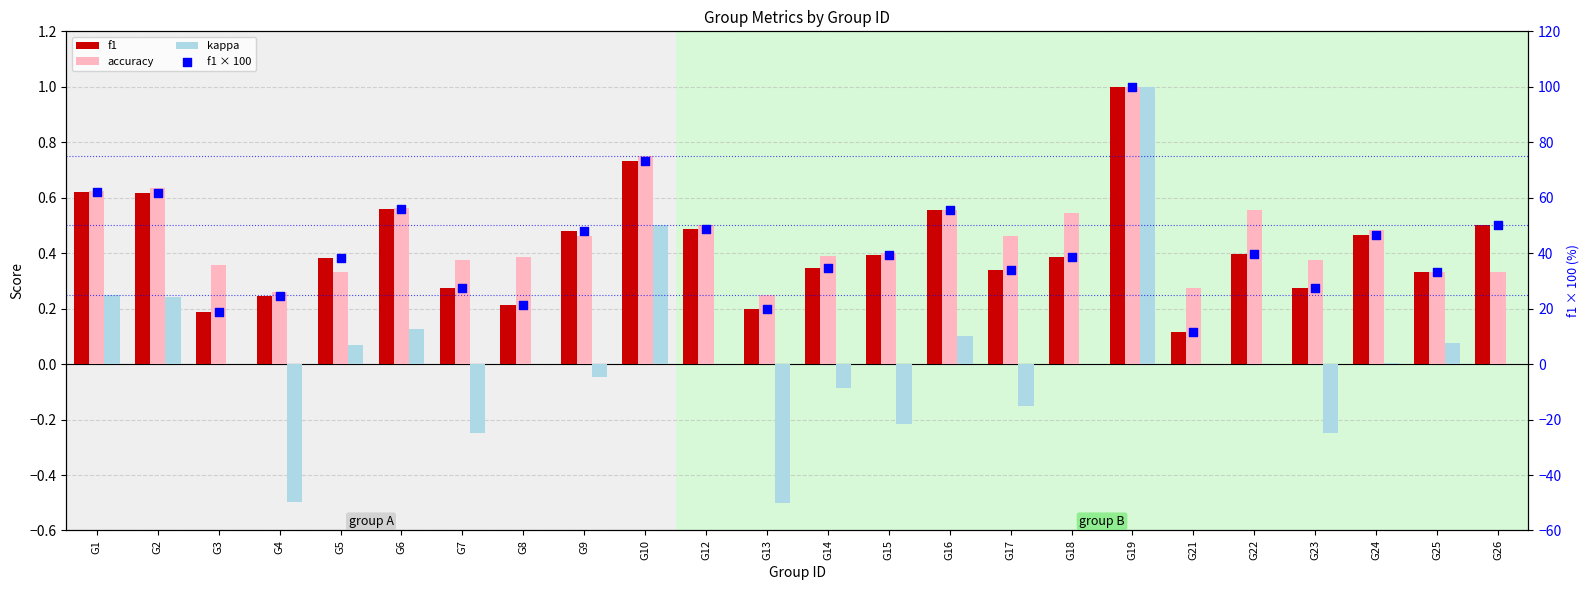

Which series contains the lowest Y value?

kappa